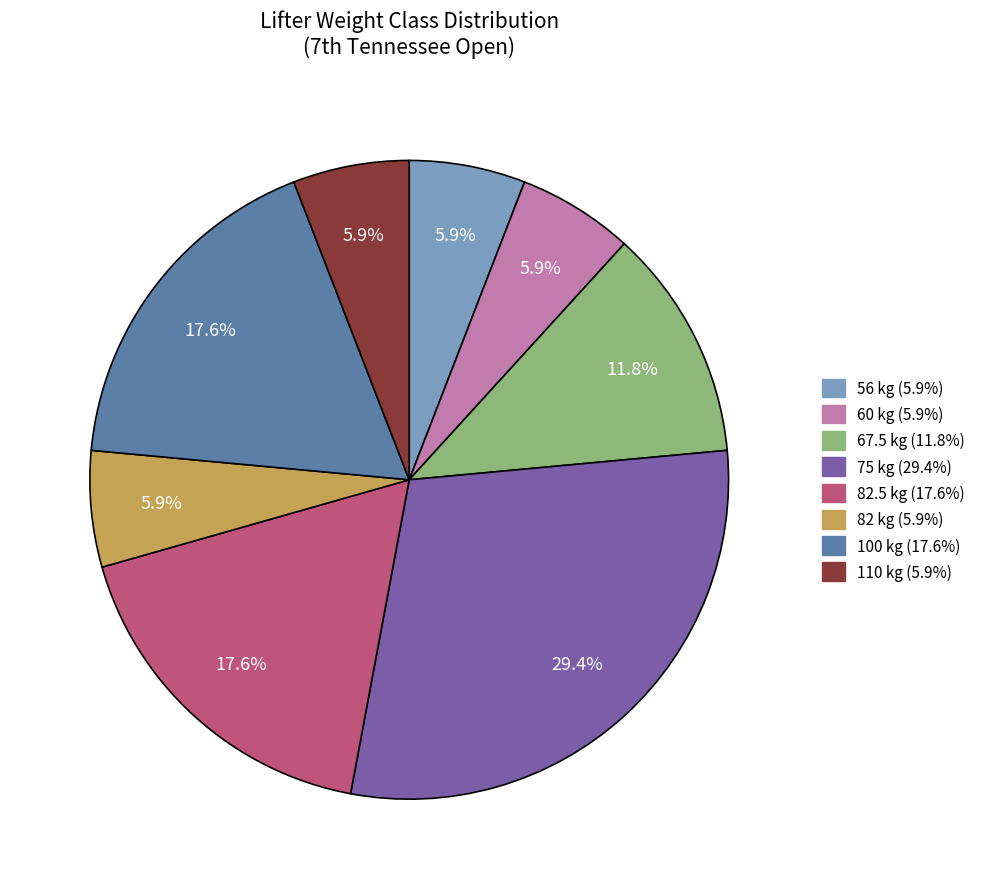

Is there any slice that represents more than half of the pie?

No